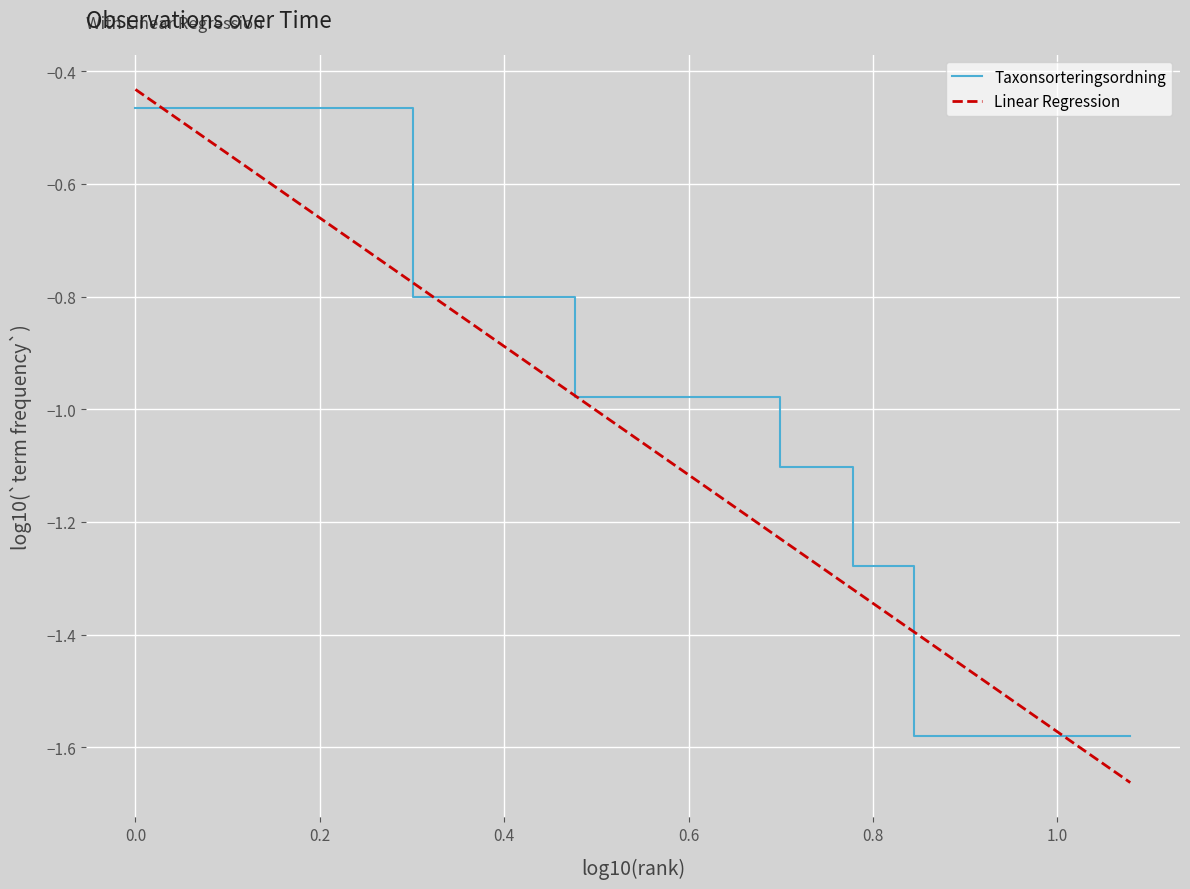

Which series has the largest range (max minus min)?

Linear Regression